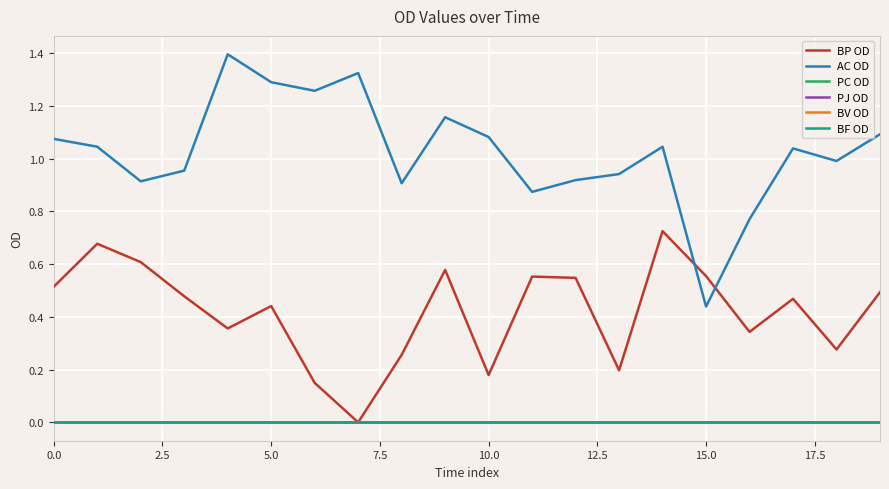

How many times do BP OD and AC OD cross each other?

2